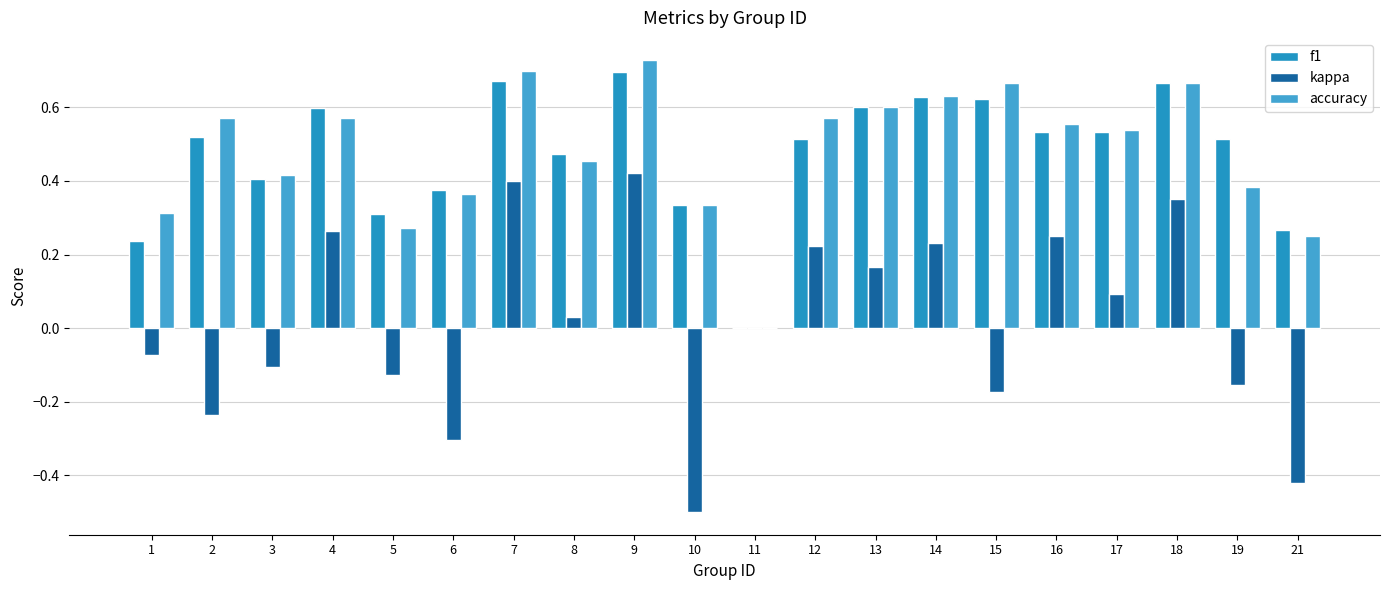

What is the difference between the highest and lowest values at 5?

0.4